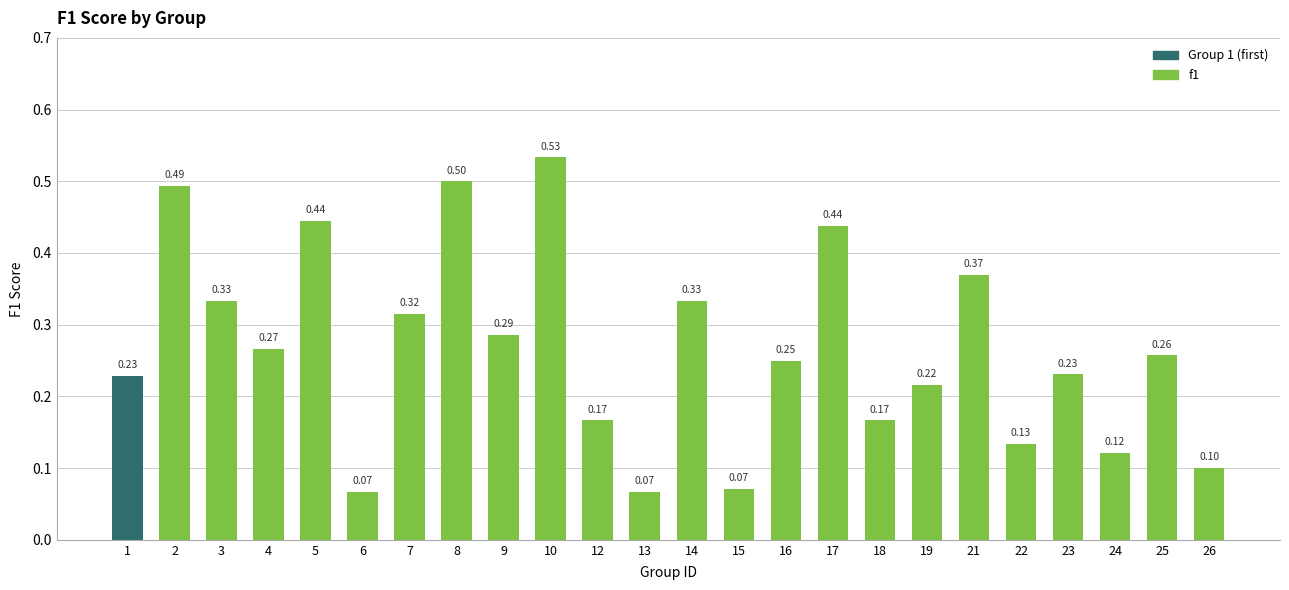

Is it true that the value at 15 is 0.1?

True